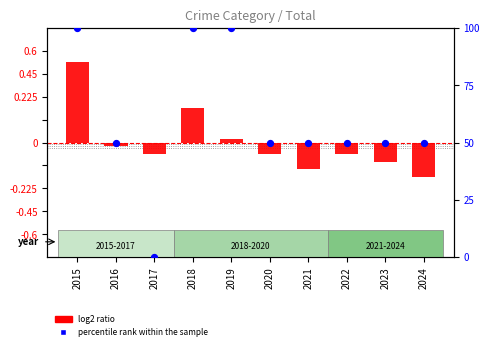

At how many categories does at least one series exceed 40?

9